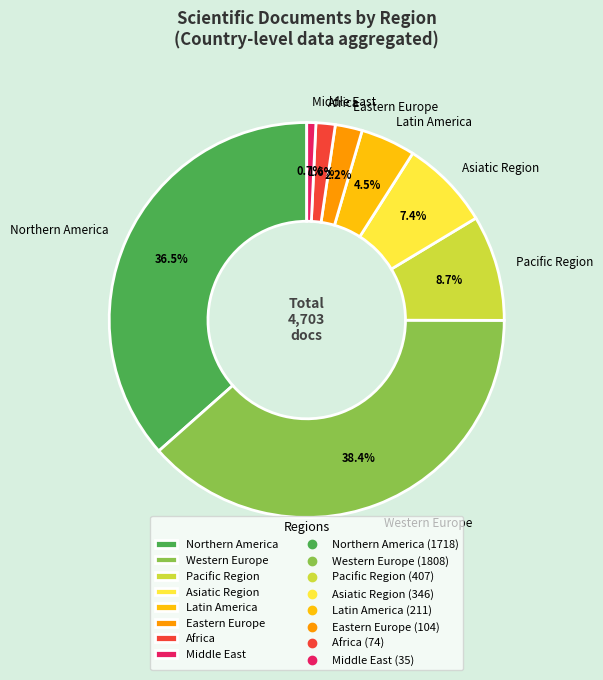

To the nearest percent, what is the average slice percentage?

12%